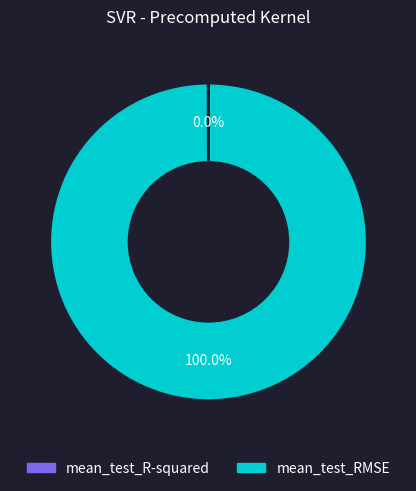

What is the largest slice in the pie chart?

mean_test_RMSE